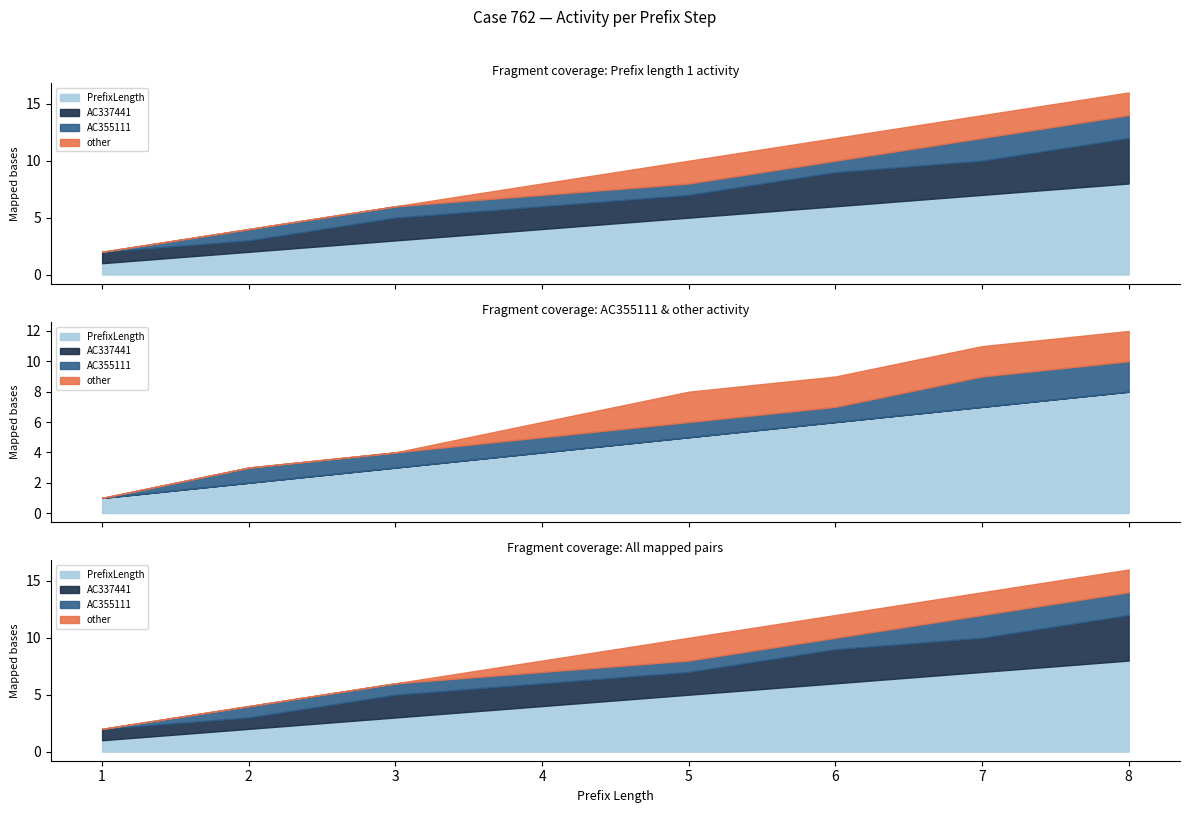

Which series has the largest range (max minus min)?

PrefixLength